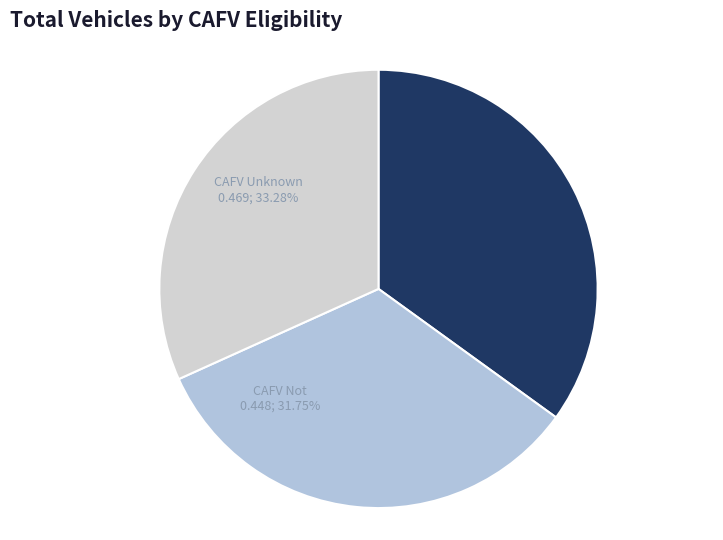

Count the number of slices in the pie.

8